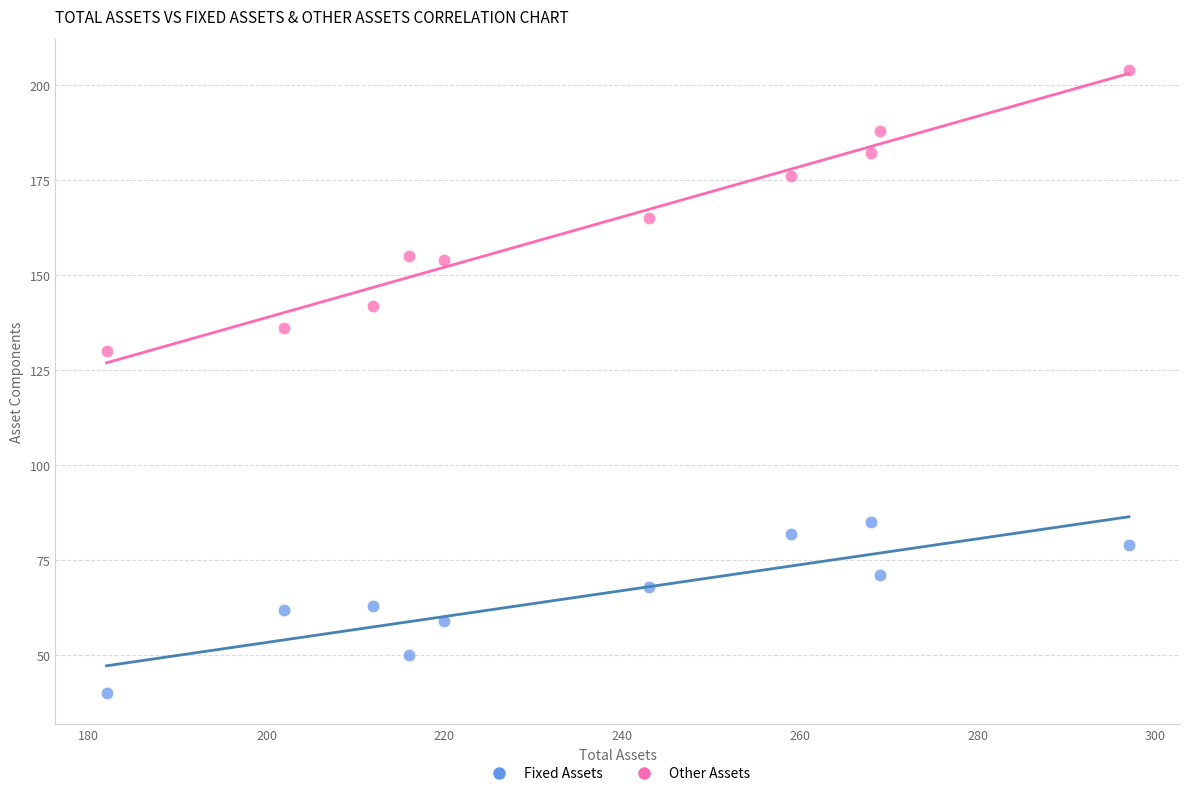

Across all series, what Y value is closest to 122?

130